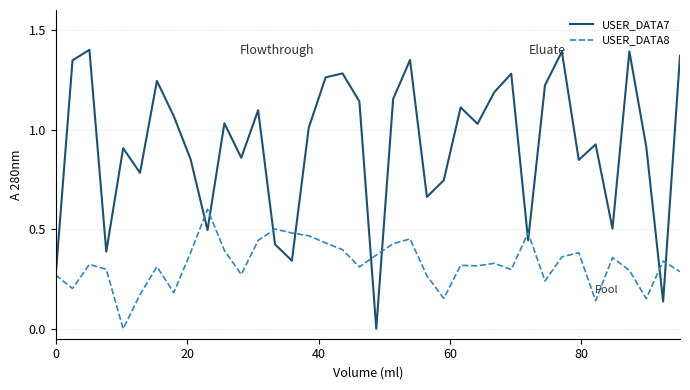

How many categories are shown in the chart?

38